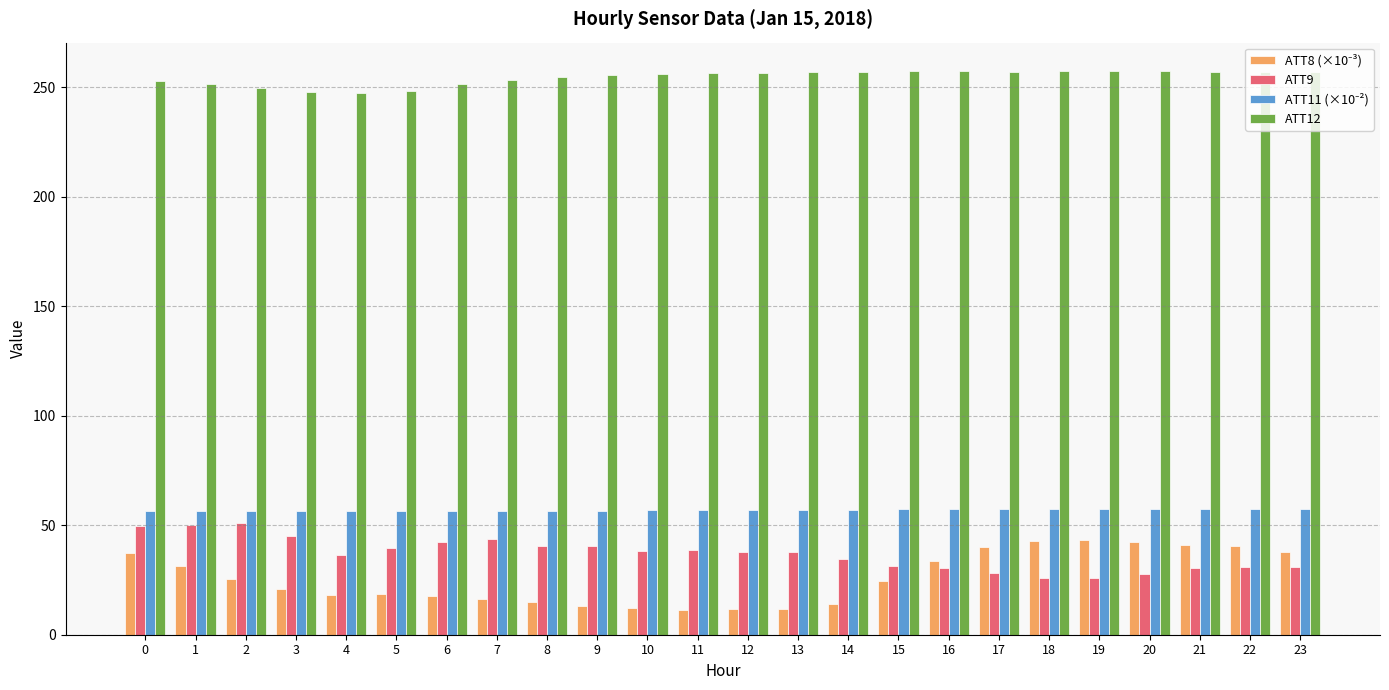

The ATT12 series shows 257.0 at 22. True or false?

True